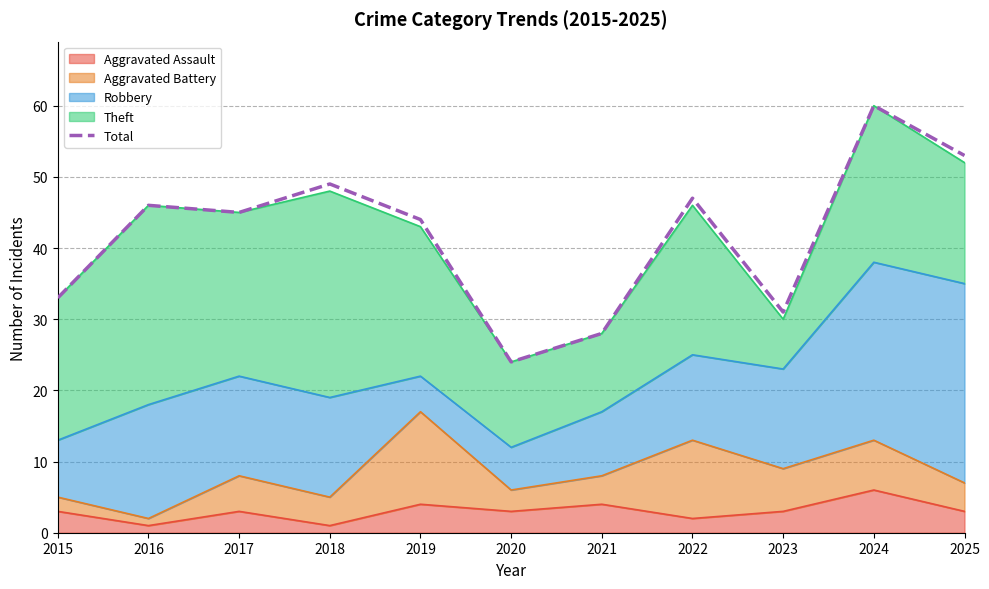

How many lines are shown in the chart?

1